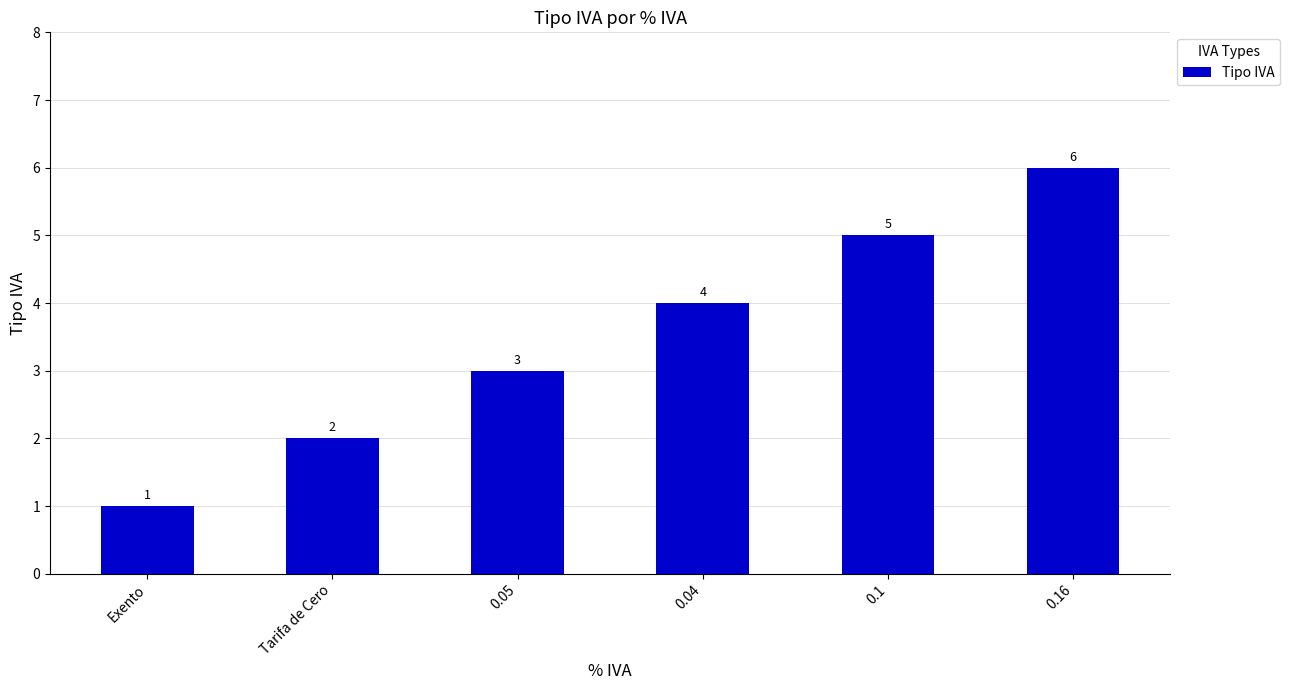

Does the chart contain any negative values?

No